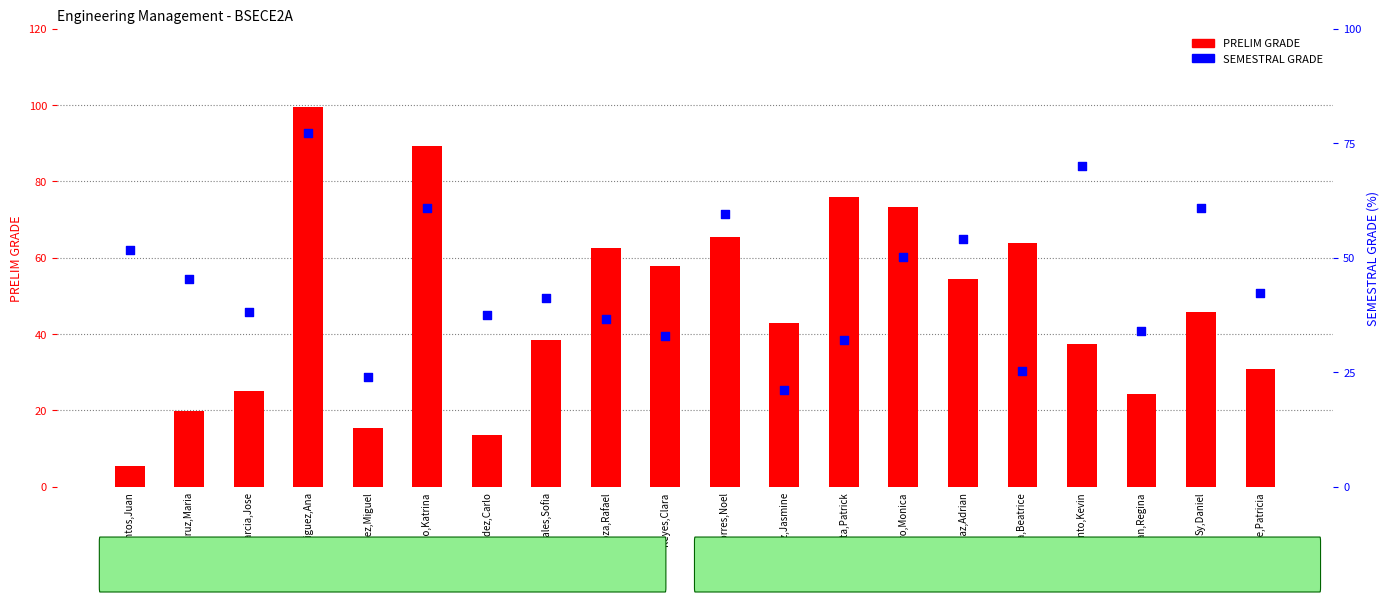

What are all the series names shown in the legend?

PRELIM GRADE, SEMESTRAL GRADE